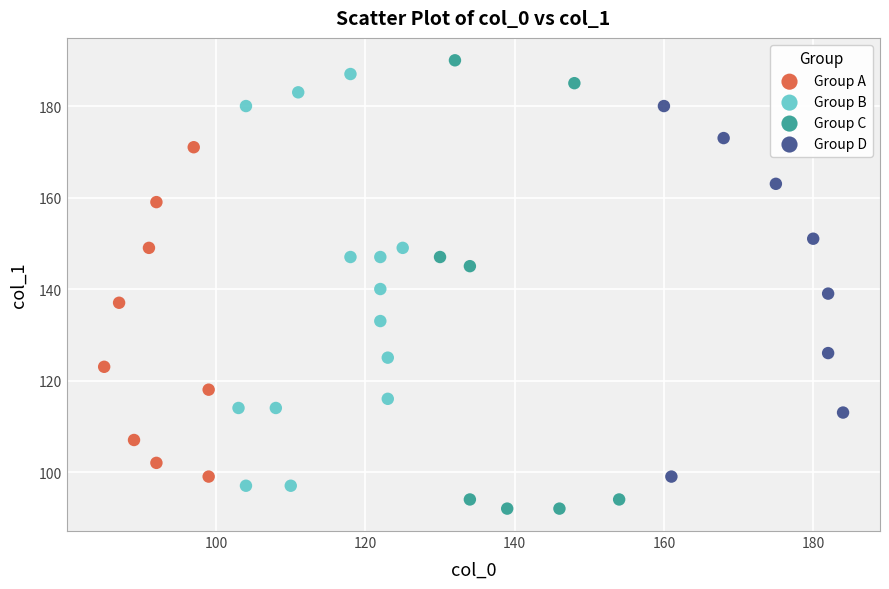

Which series has the widest spread of Y values?

Group C